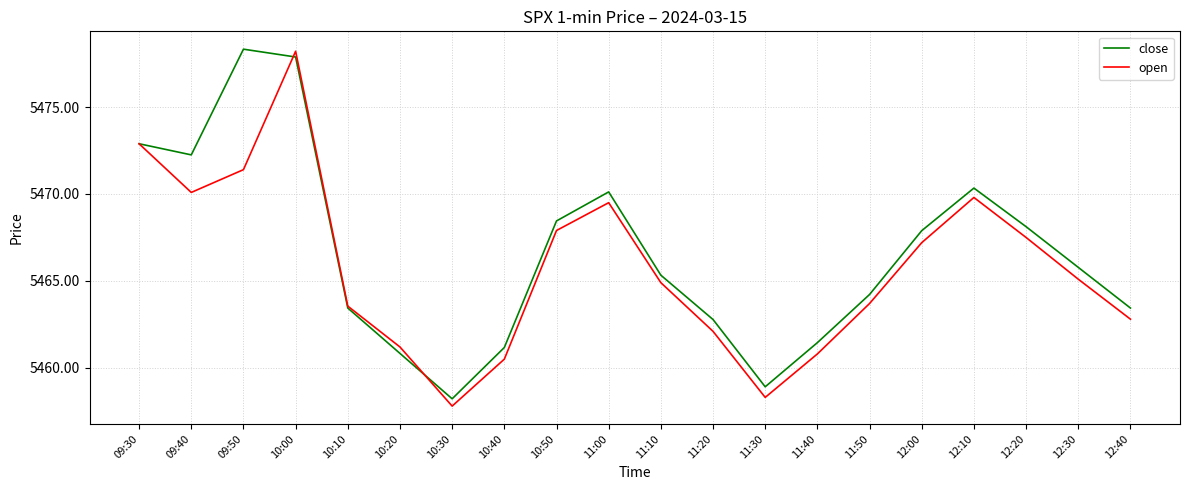

List the series in order of their overall mean, highest first.

close, open